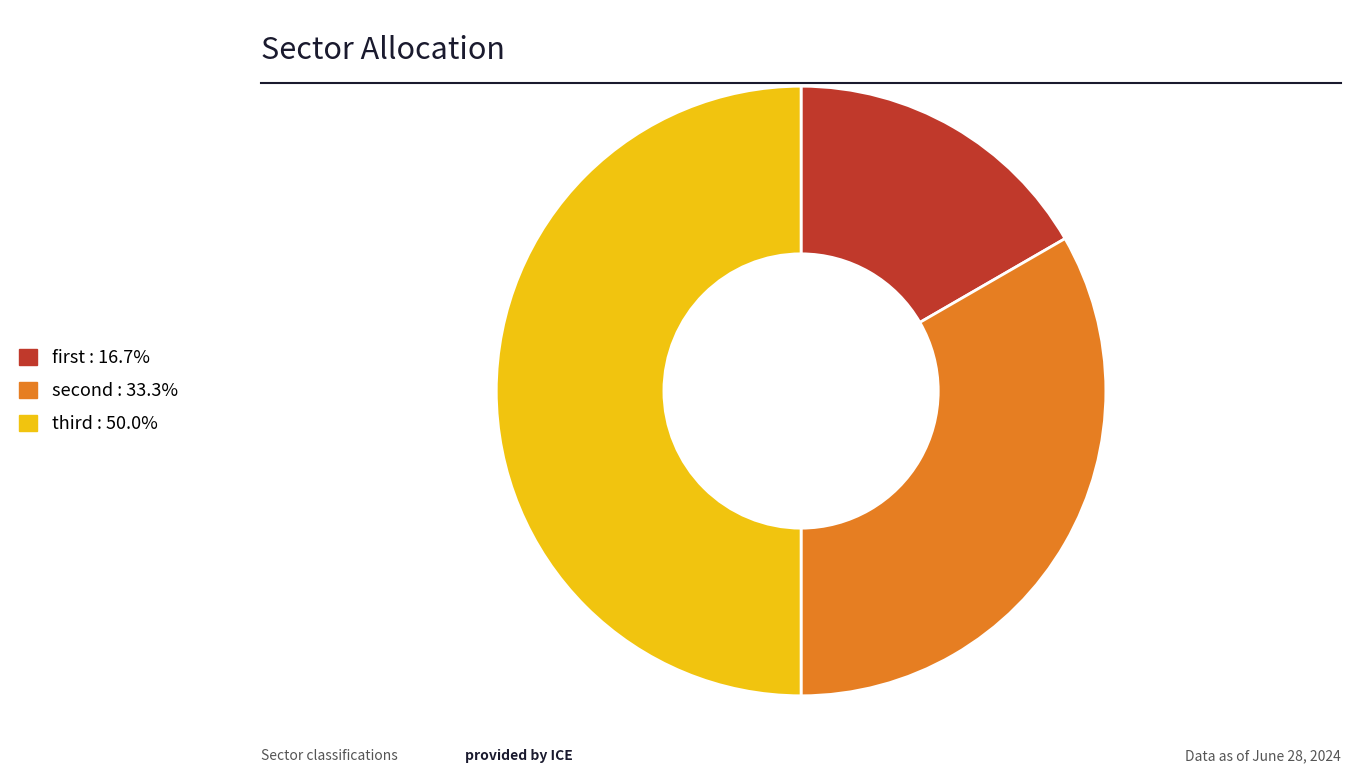

Which slice is the largest?

third